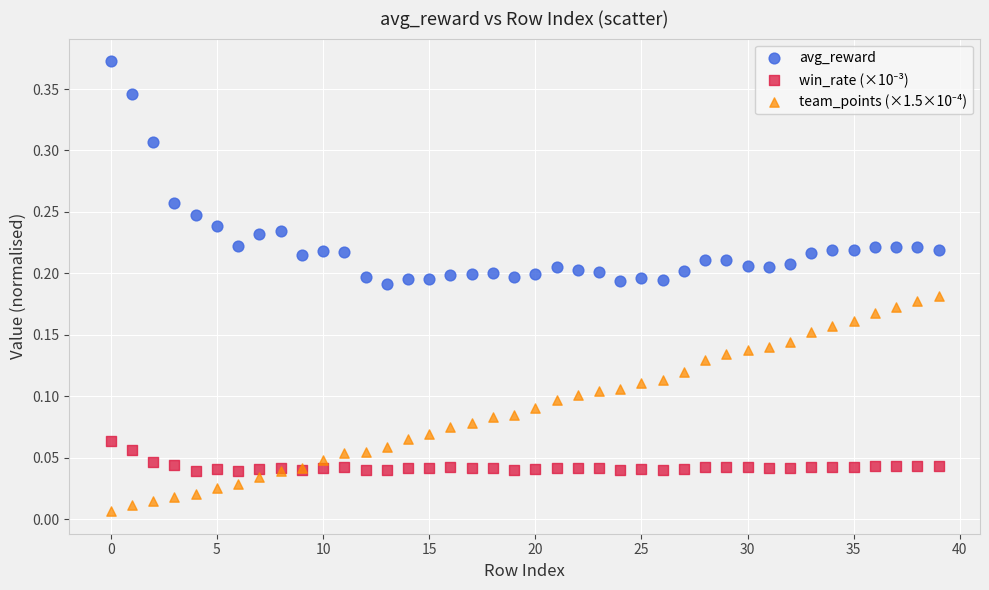

Which series has the largest Y range (max minus min)?

avg_reward